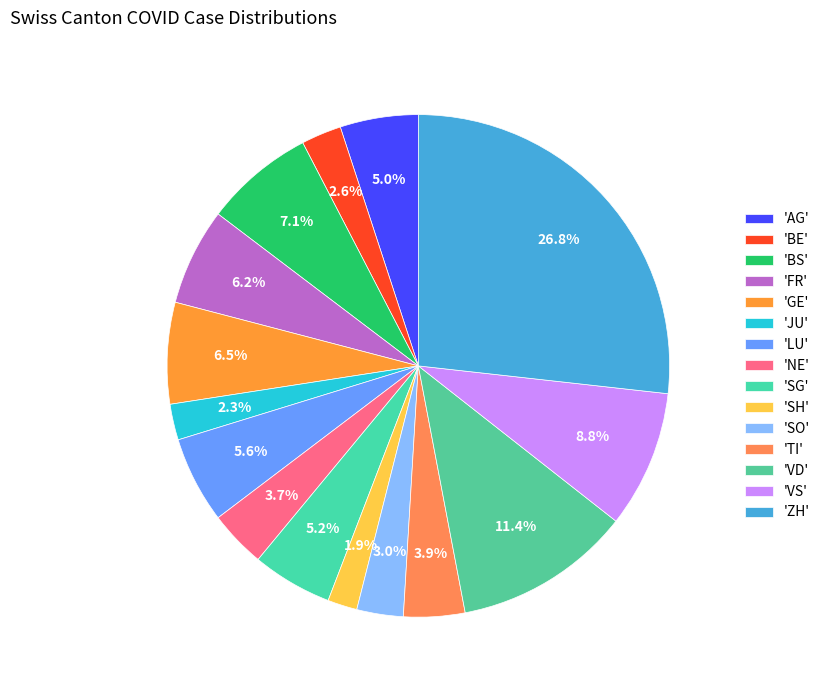

What is the smallest slice in the pie chart?

SH